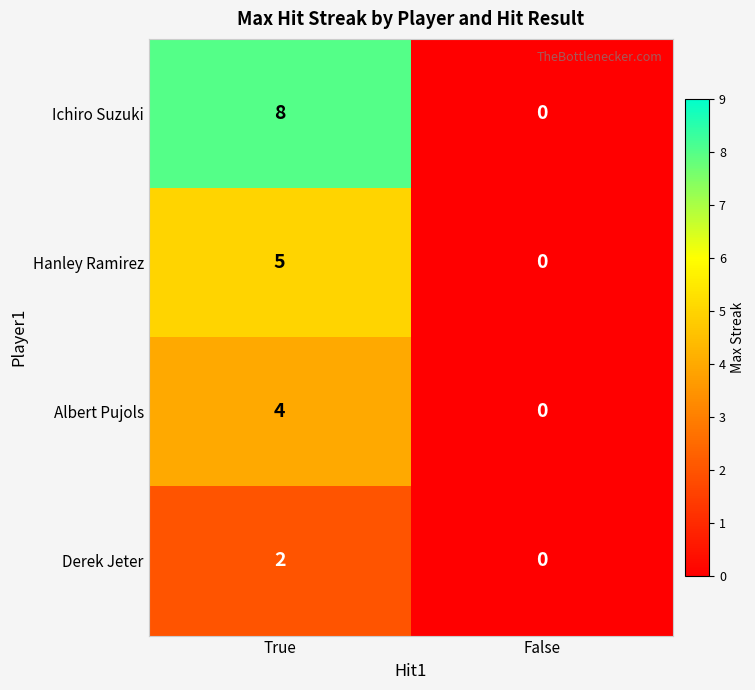

Is the value of Ichiro Suzuki at True greater than the value of Hanley Ramirez at True?

Yes